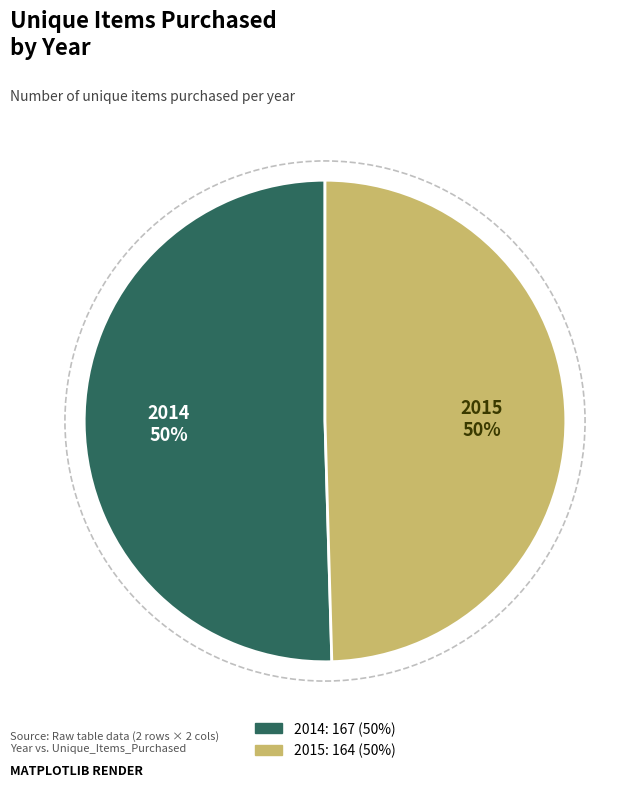

To the nearest percent, what portion does 2014 represent?

50%